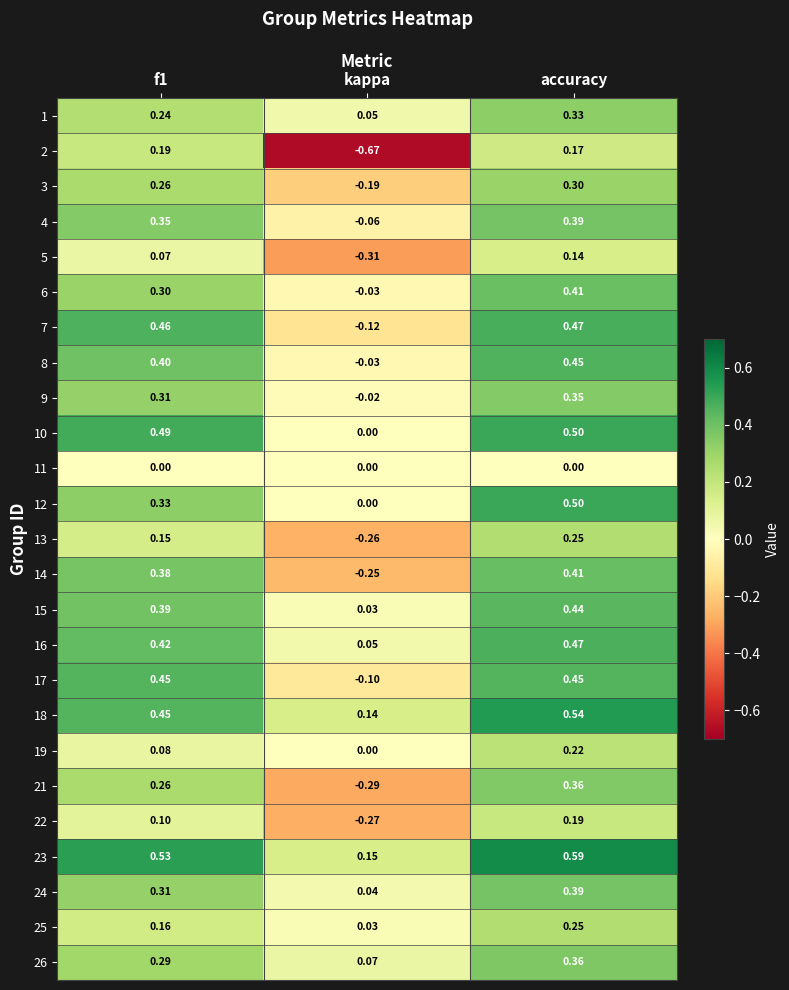

At which category is the sum across all series the highest?

accuracy